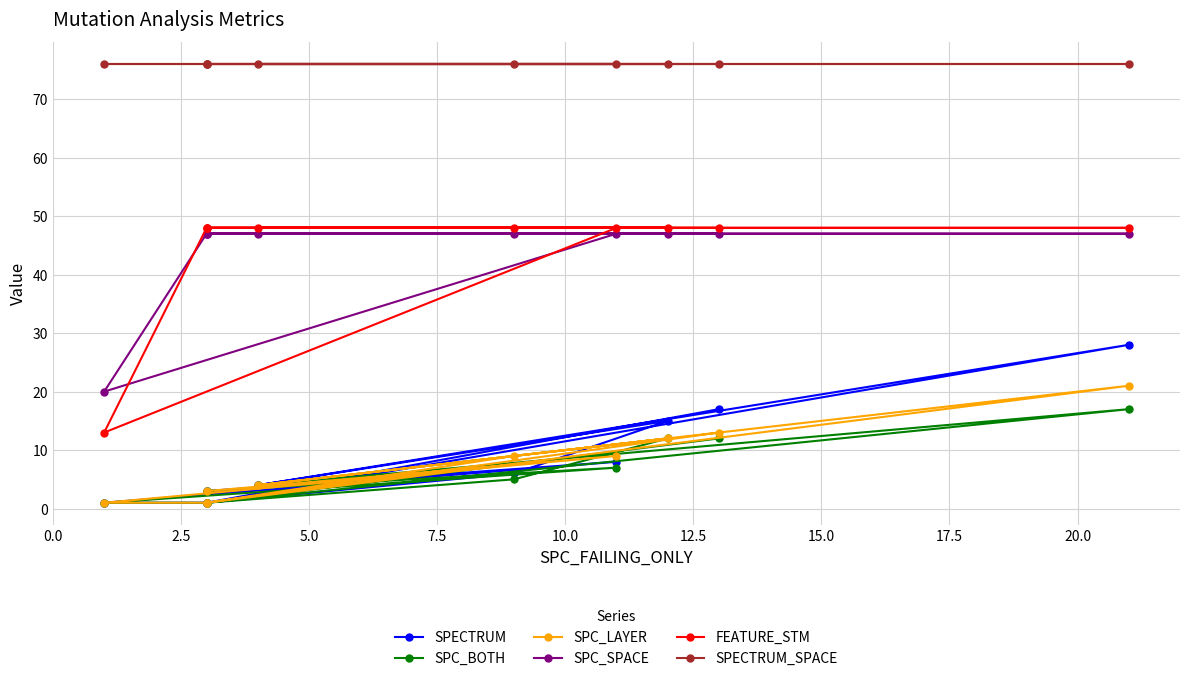

True or false: FEATURE_STM and SPECTRUM_SPACE cross at least once.

False